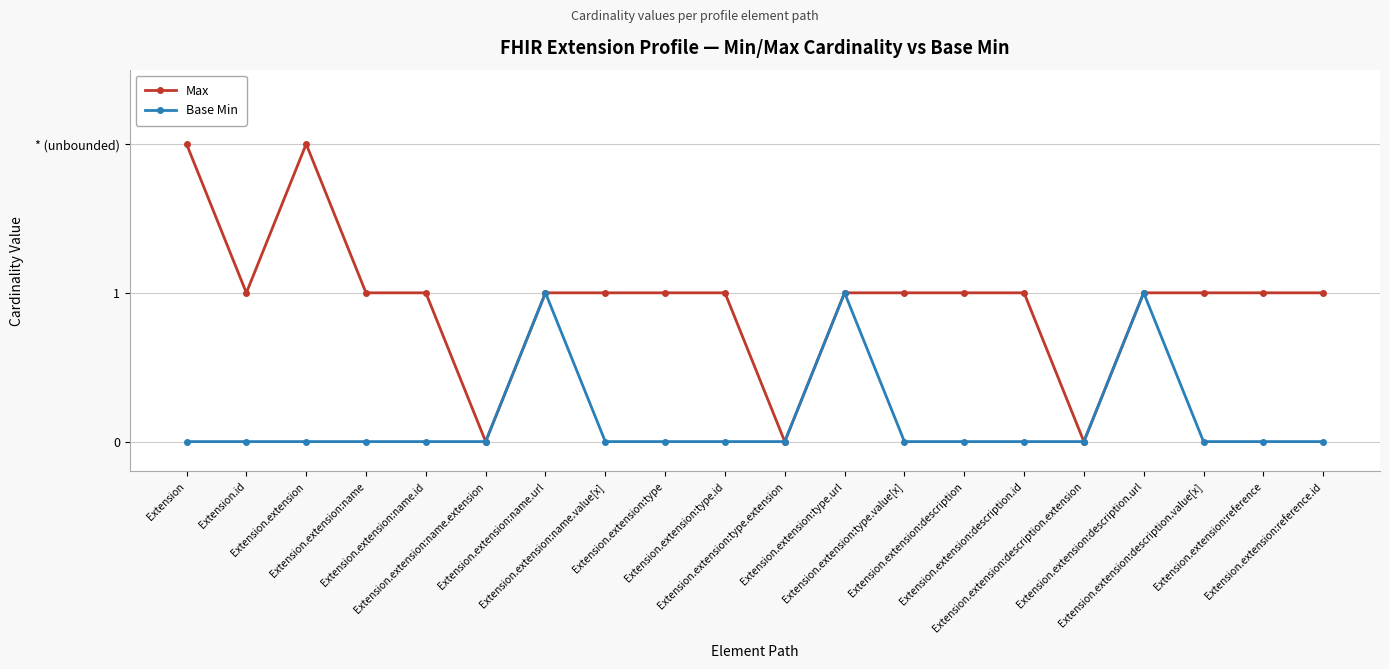

Which category has the lowest value in the Max series?

Extension.extension:name.extension